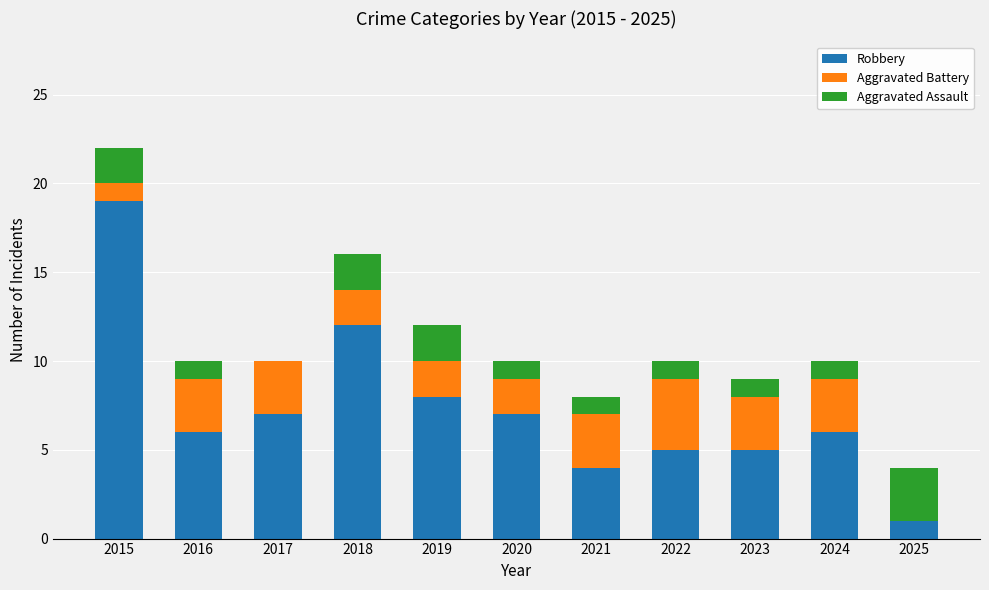

Which category has the highest value in the Robbery series?

2015